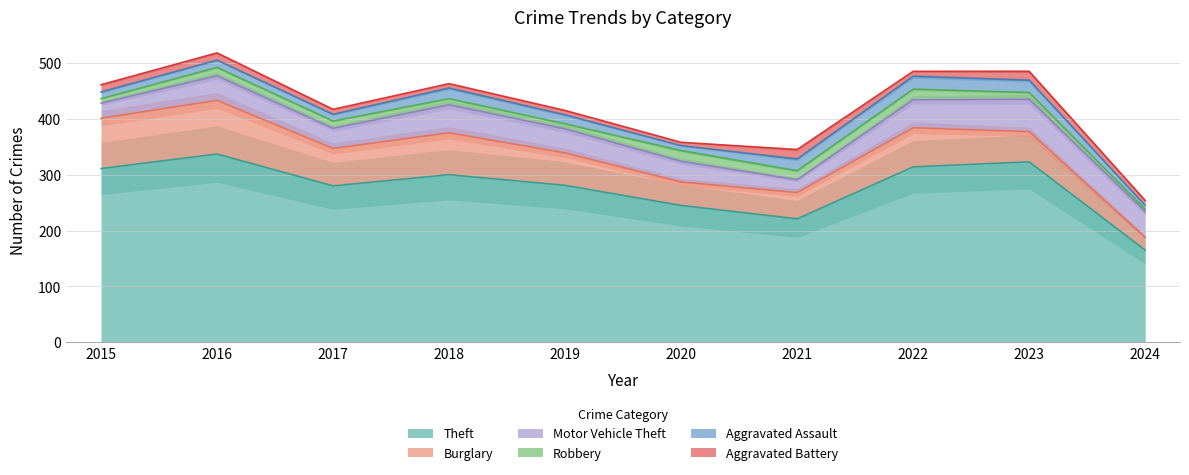

True or false: Theft has a value of 94 at 2022.

False